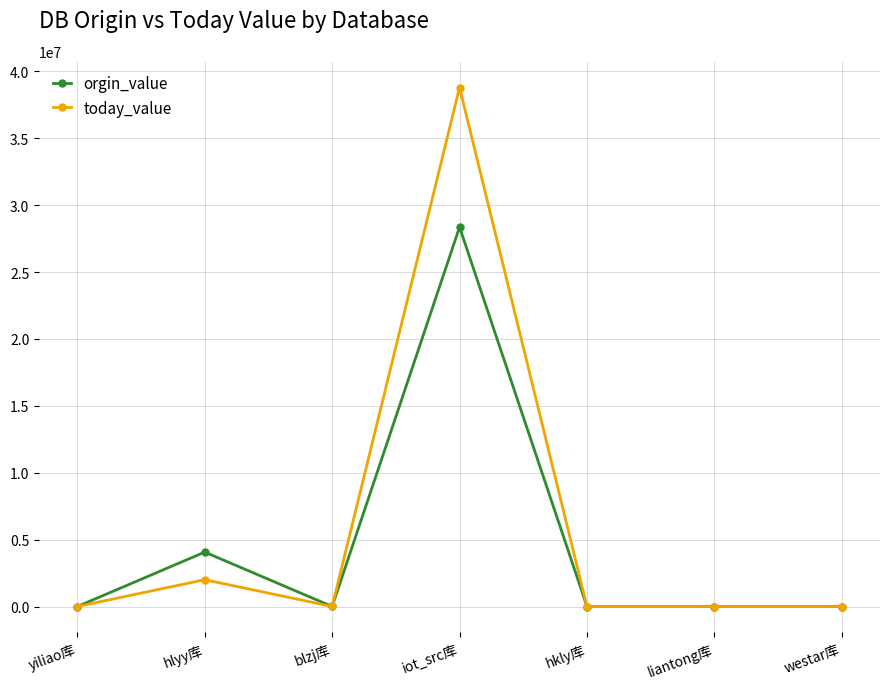

What is the highest value of the today_value series?

38783560